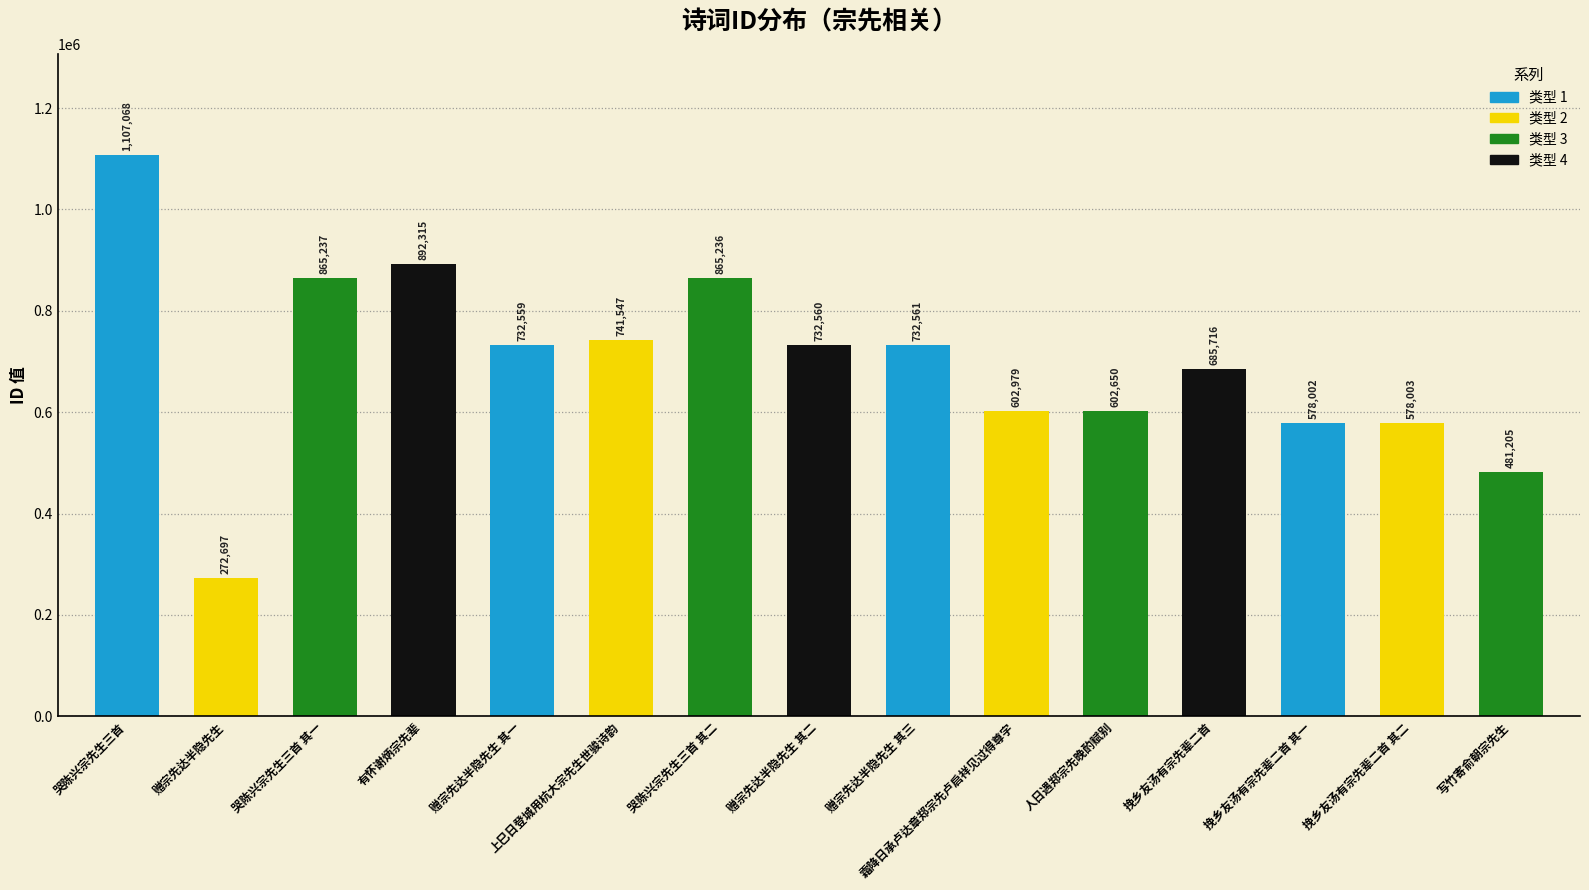

What position from the left is 上巳日登城用杭大宗先生世骏诗韵?

6